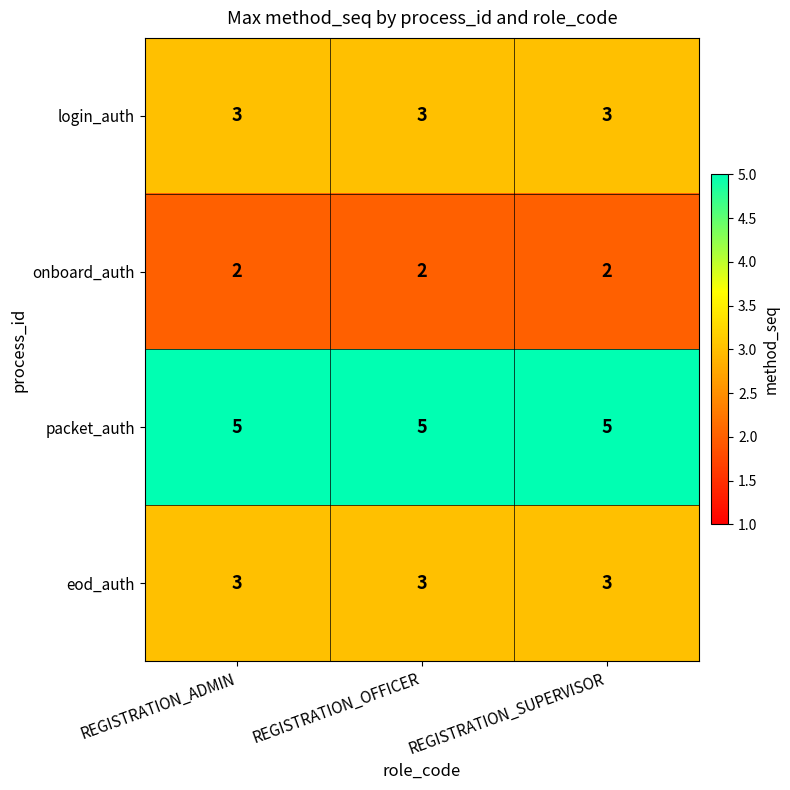

Read the packet_auth value at REGISTRATION_ADMIN.

5